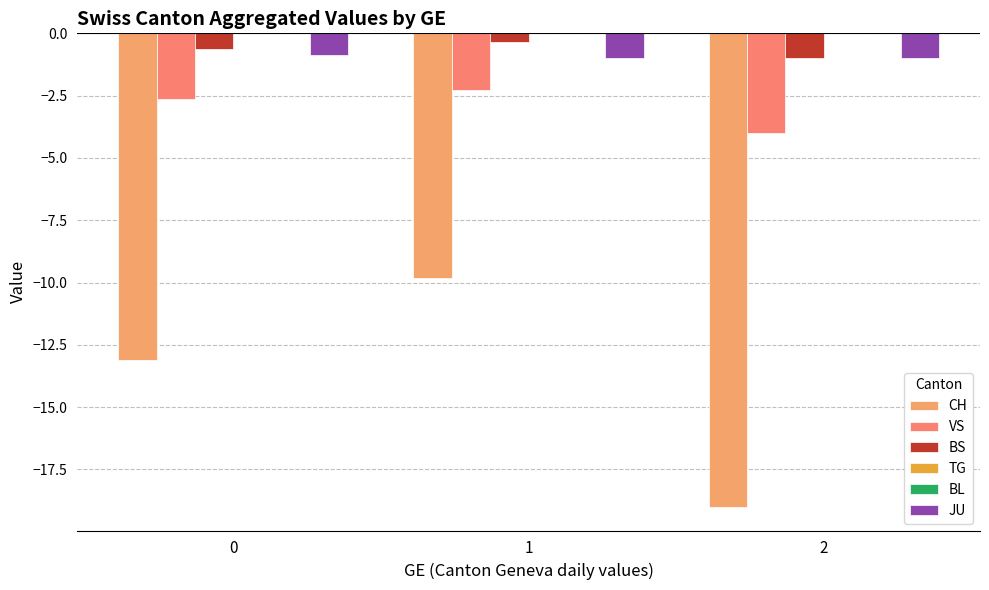

How many values in the CH series exceed -13?

1